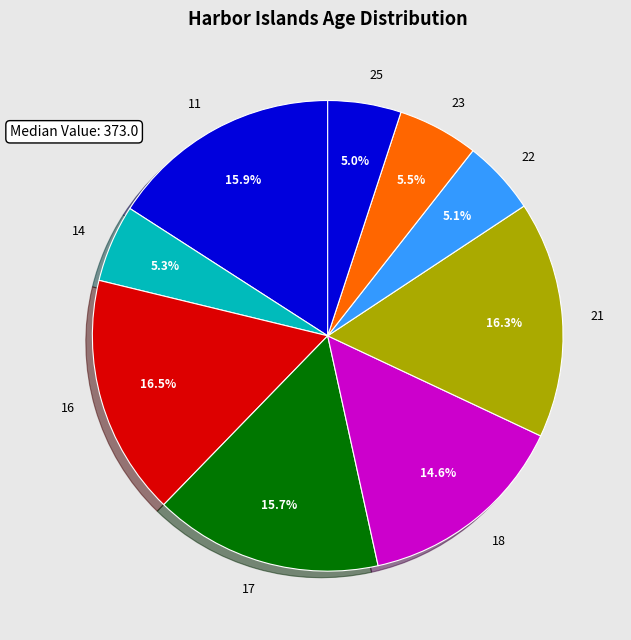

Does 11 represent more than half of the total?

No